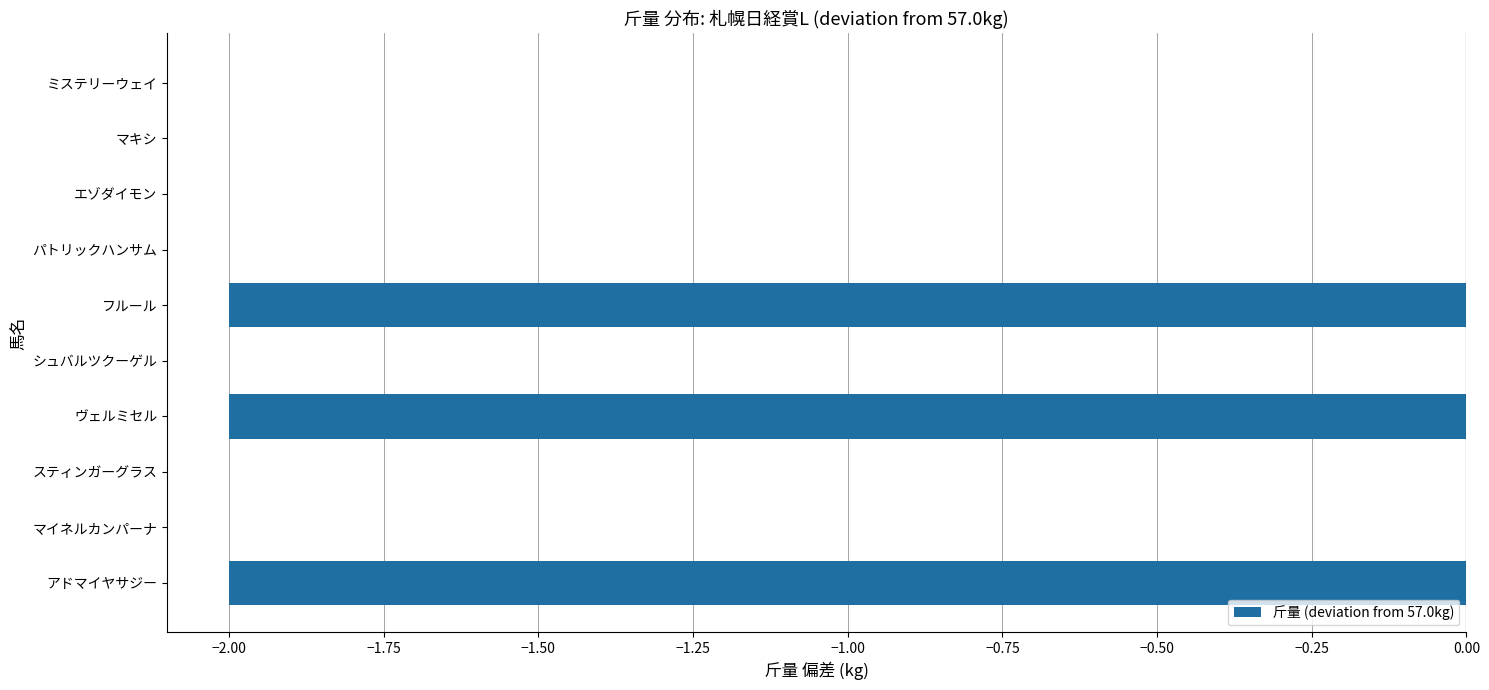

The value at シュバルツクーゲル is 0. True or false?

True